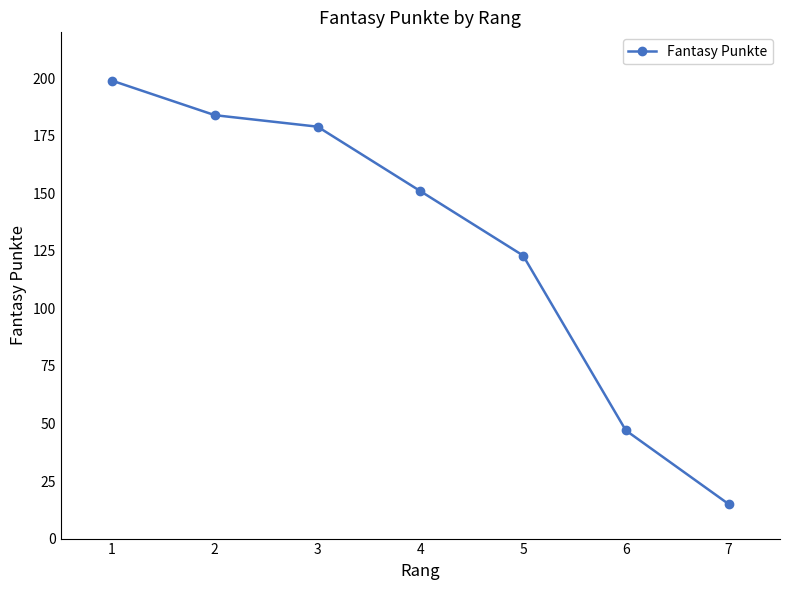

What value does the data have at 5, to the nearest 5?

125